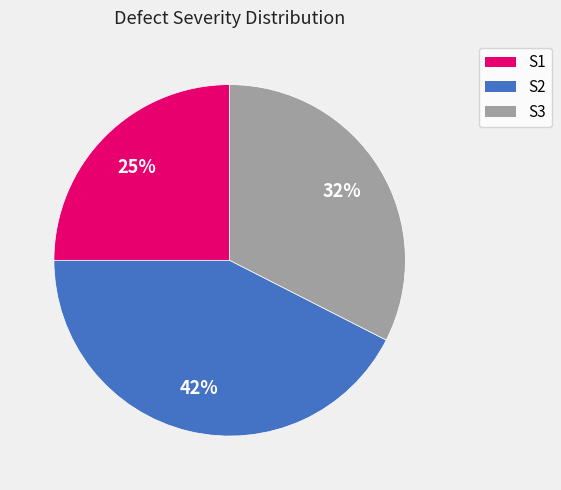

What percentage is the S2 slice, to the nearest percent?

42%